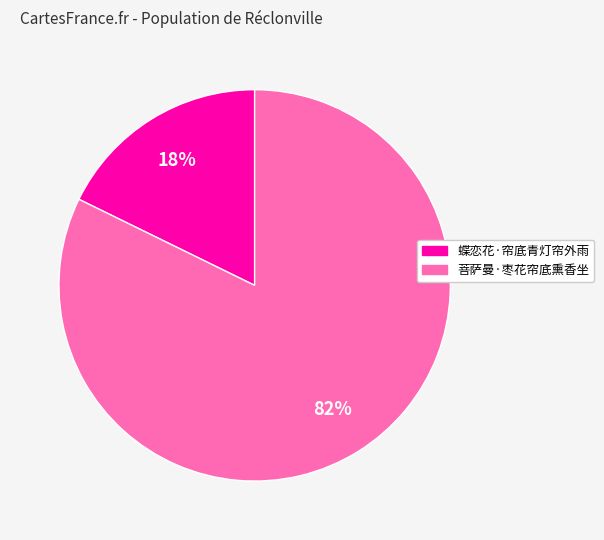

Which has a higher value, 蝶恋花·帘底青灯帘外雨 or 菩萨曼·枣花帘底熏香坐?

菩萨曼·枣花帘底熏香坐